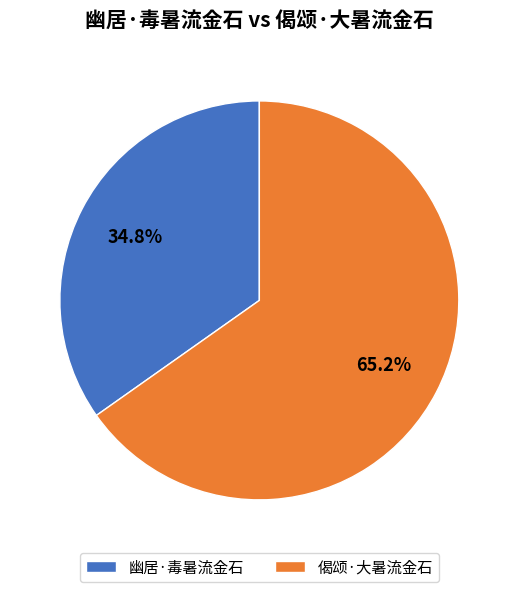

To the nearest percent, what percentage of the pie is 偈颂·大暑流金石?

65%